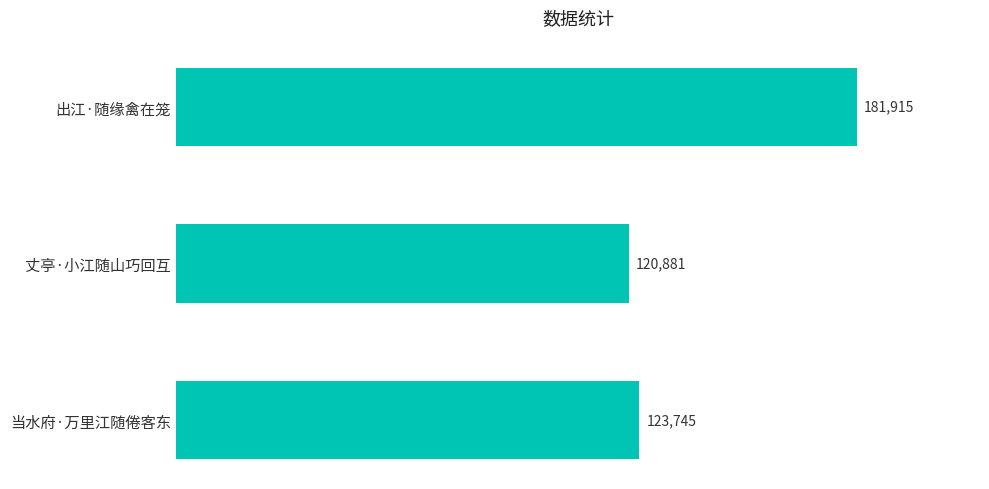

What is the sum of the values at 丈亭·小江随山巧回互 and 当水府·万里江随倦客东?

244626